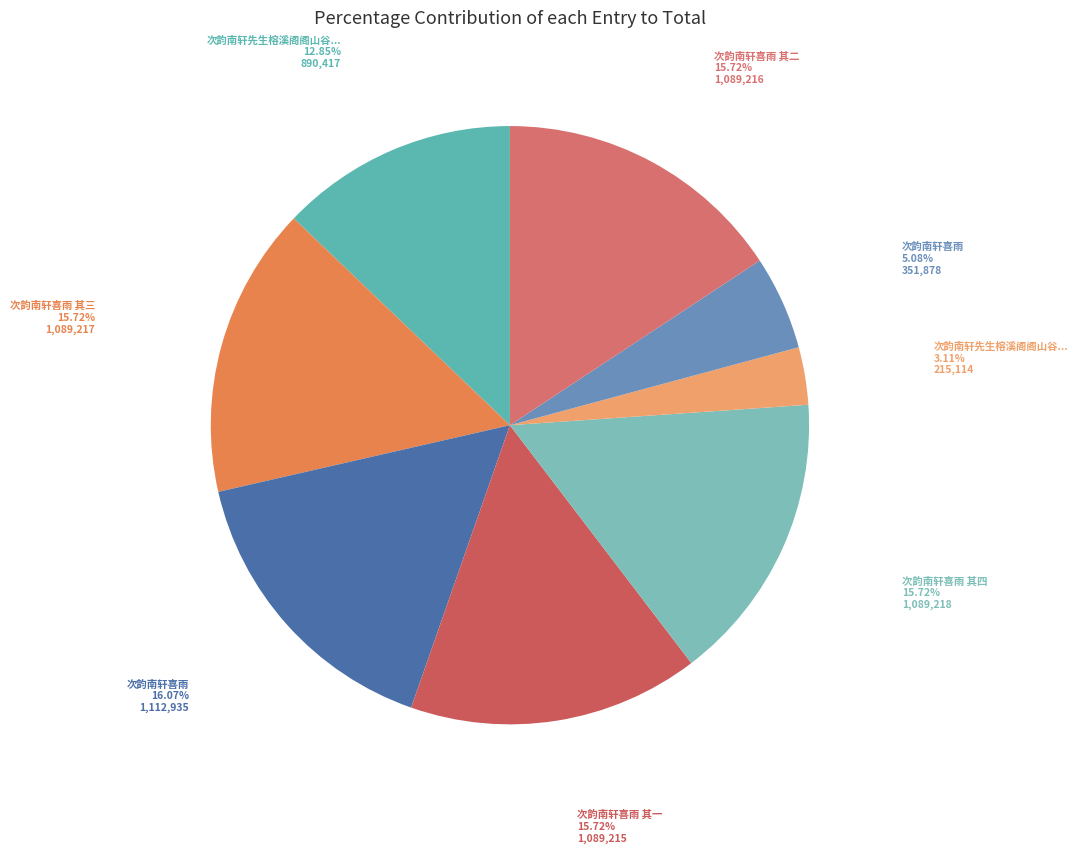

What is the smallest slice in the pie chart?

次韵南轩先生榕溪阁阁山谷所名也